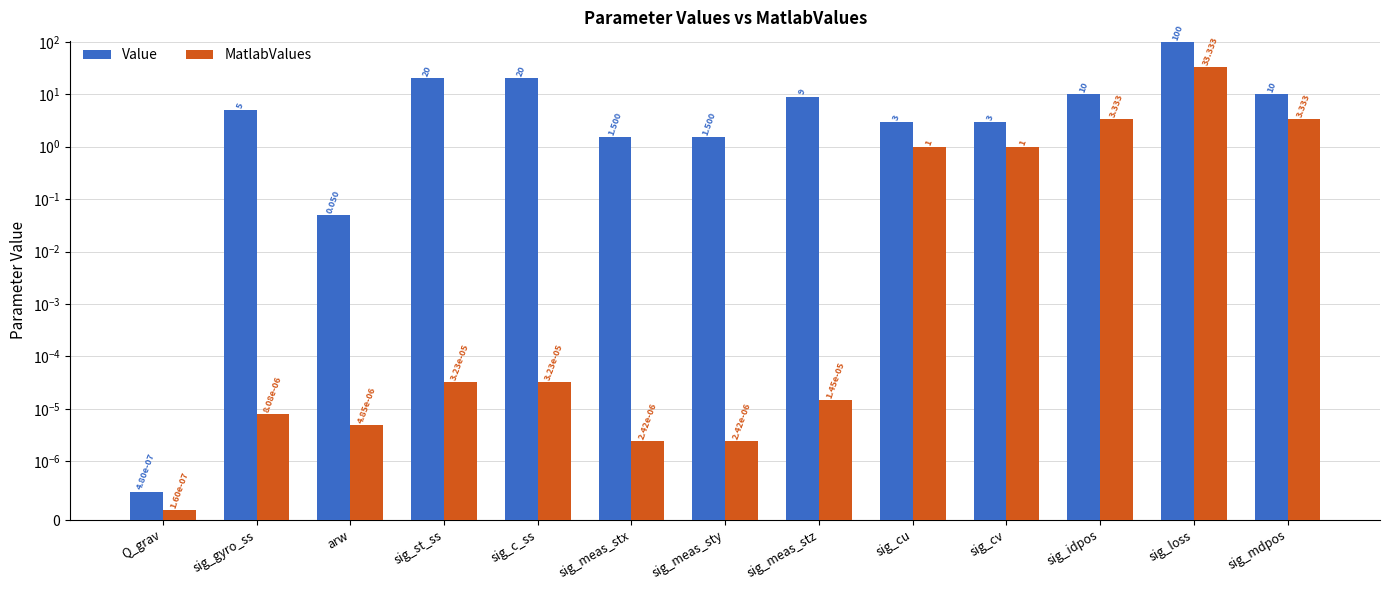

Reading right to left, transcribe all the data shown in this chart.

Value: 10.0	100.0	10.0	3.0	3.0	9.0	1.5	1.5	20.0	20.0	0.1	5.0	0.0
MatlabValues: 3.3	33.3	3.3	1.0	1.0	0.0	0.0	0.0	0.0	0.0	0.0	0.0	0.0